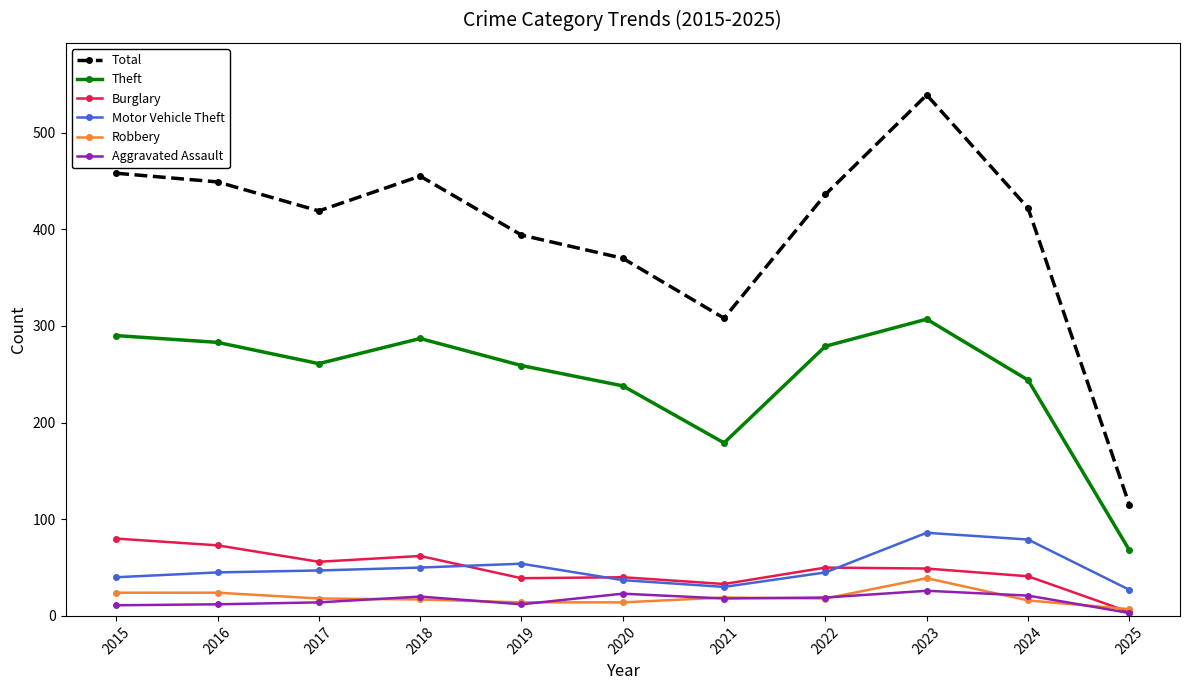

Which series ends up on top after the final intersection of Burglary and Motor Vehicle Theft?

Motor Vehicle Theft